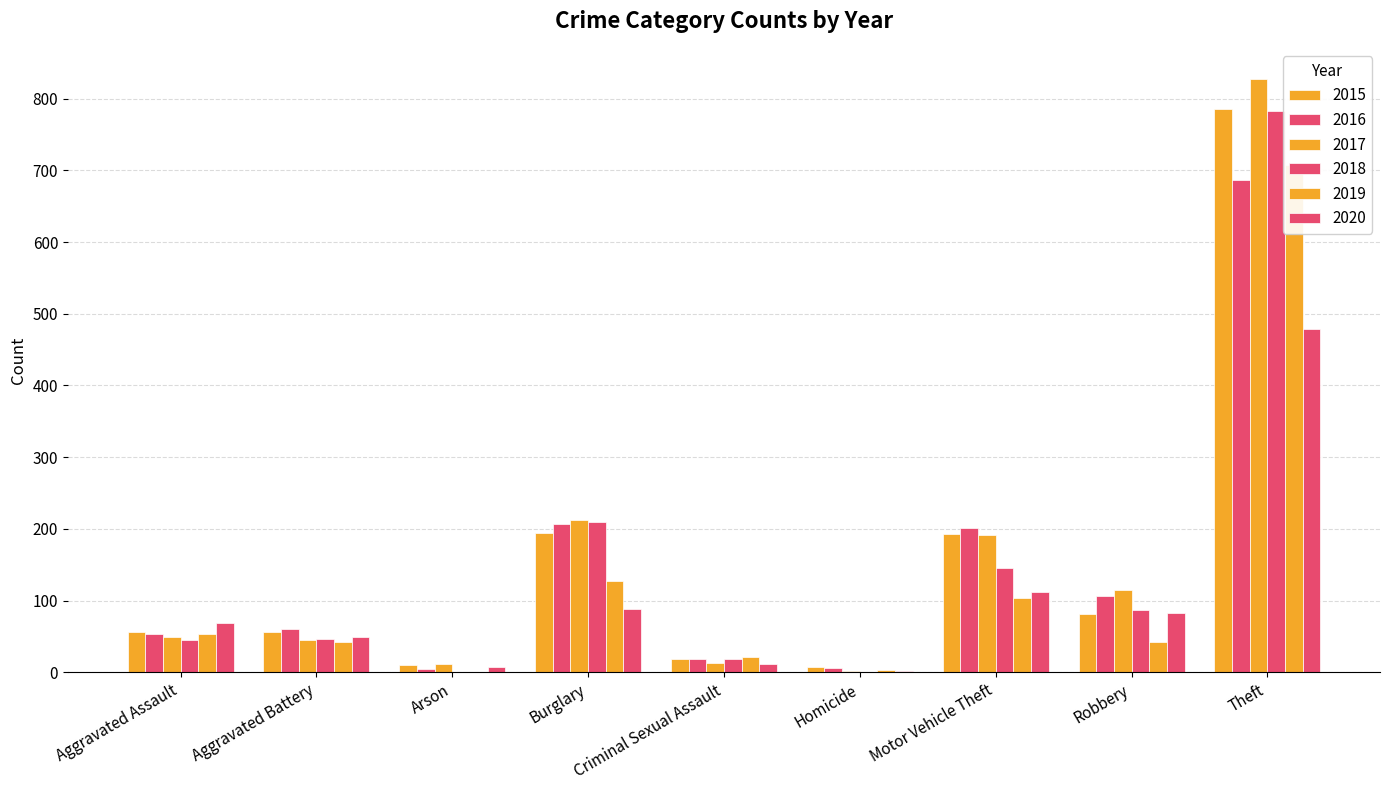

List the labels in order of 2016 value, largest first.

Theft, Burglary, Motor Vehicle Theft, Robbery, Aggravated Battery, Aggravated Assault, Criminal Sexual Assault, Homicide, Arson